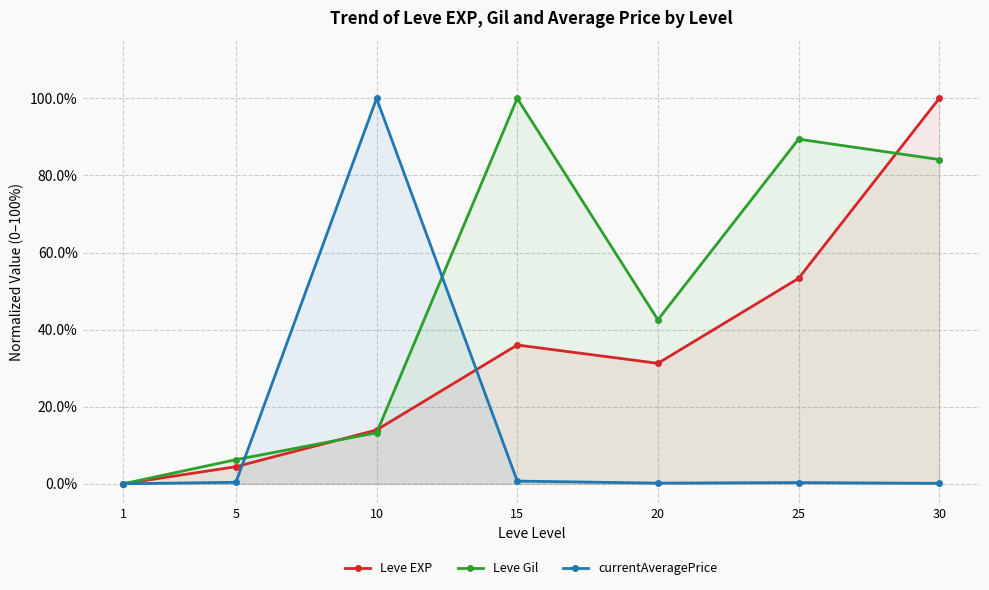

Reading left to right, what are all the values shown in this chart?

Leve EXP: 0.0	4.4	13.9	36.0	31.3	53.3	100.0
Leve Gil: 0.0	6.2	13.2	100.0	42.5	89.4	84.1
currentAveragePrice: 0.0	0.4	100.0	0.7	0.2	0.3	0.1